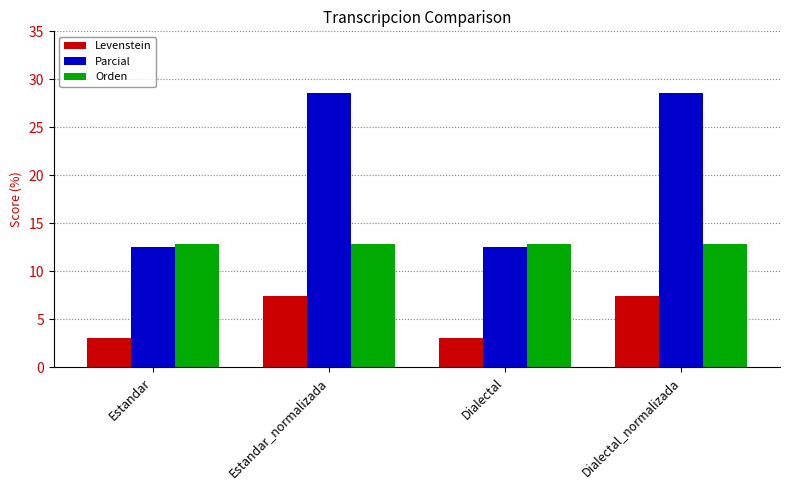

Between Estandar and Estandar_normalizada, which series saw the biggest shift?

Parcial